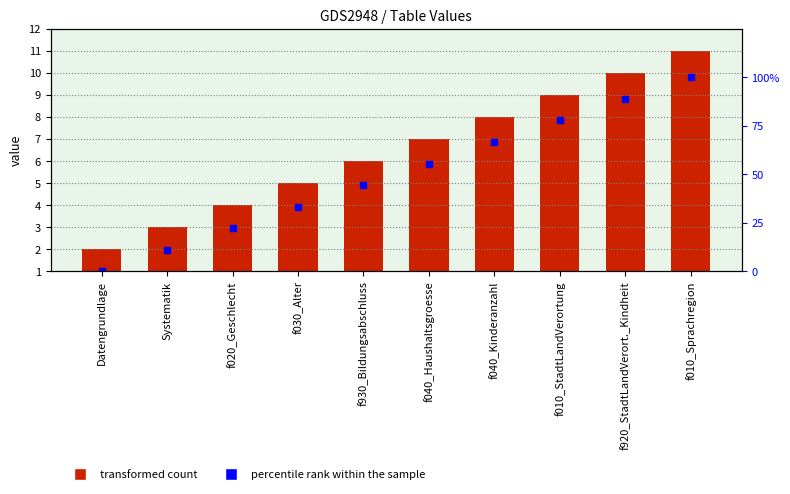

At which label is percentile rank within the sample closest to 50?

f930_Bildungsabschluss